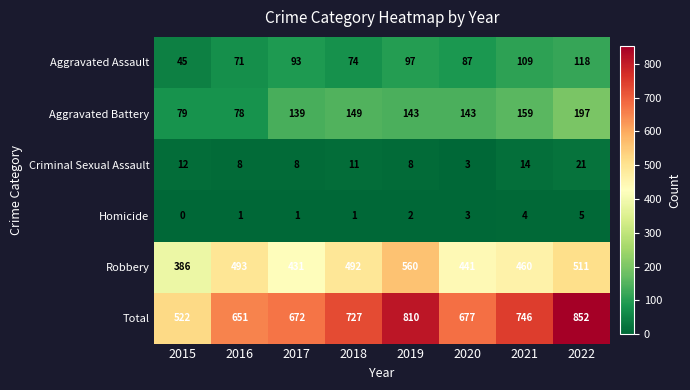

What is the average value of the Aggravated Battery series?

136